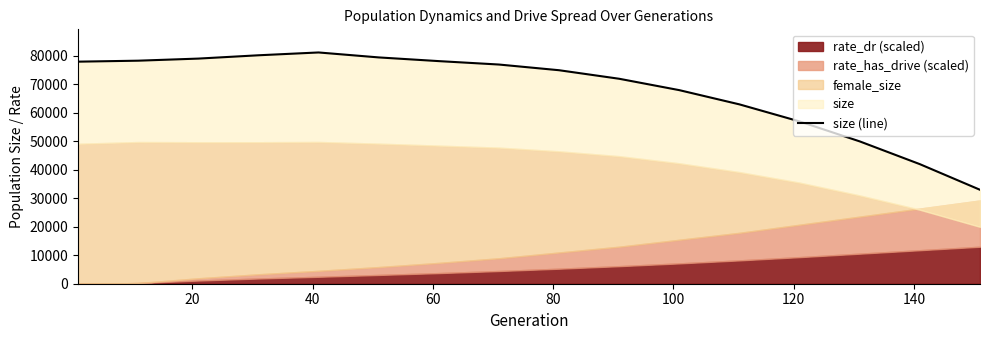

Count the number of values greater than 77000.

7